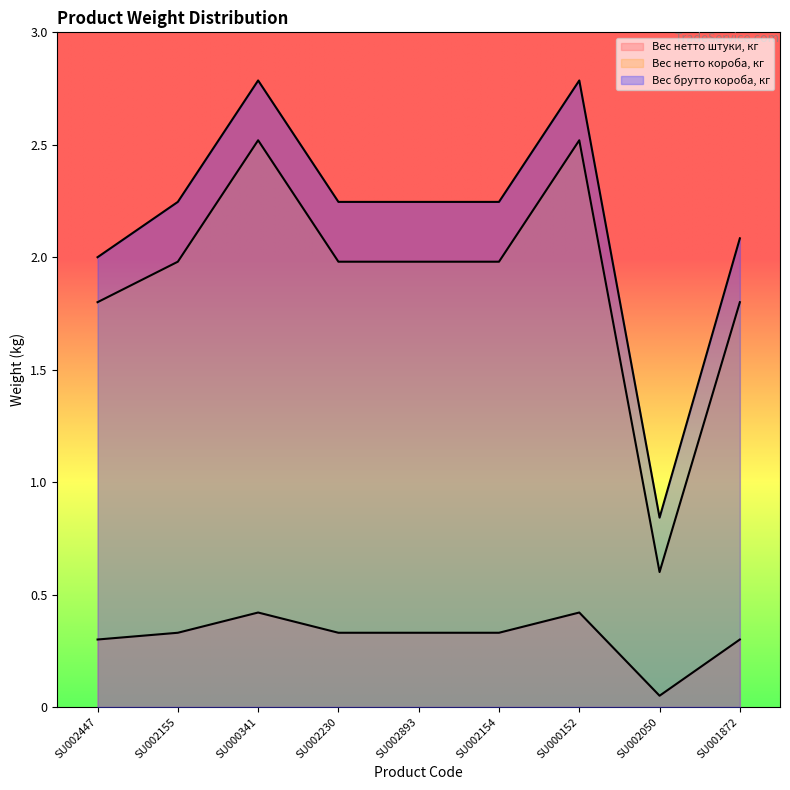

Which has a higher value, SU002893 or SU000152?

SU000152